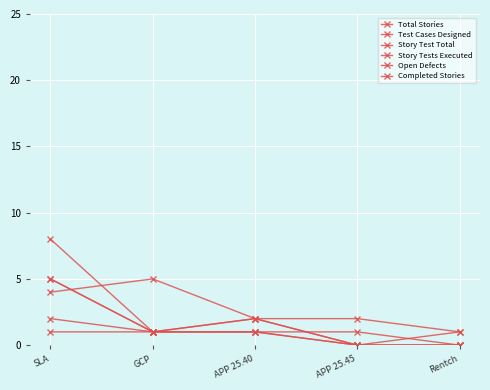

Does the chart have visible grid lines?

Yes